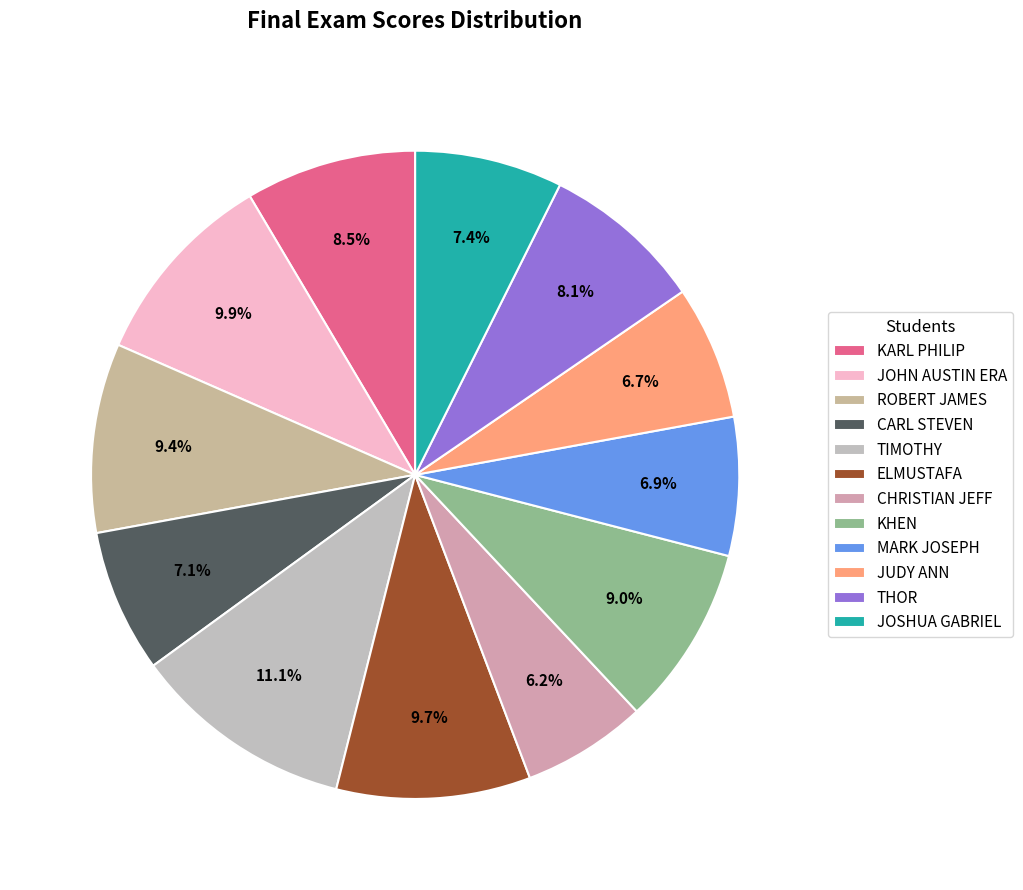

To the nearest percent, what portion does CHRISTIAN JEFF represent?

6%